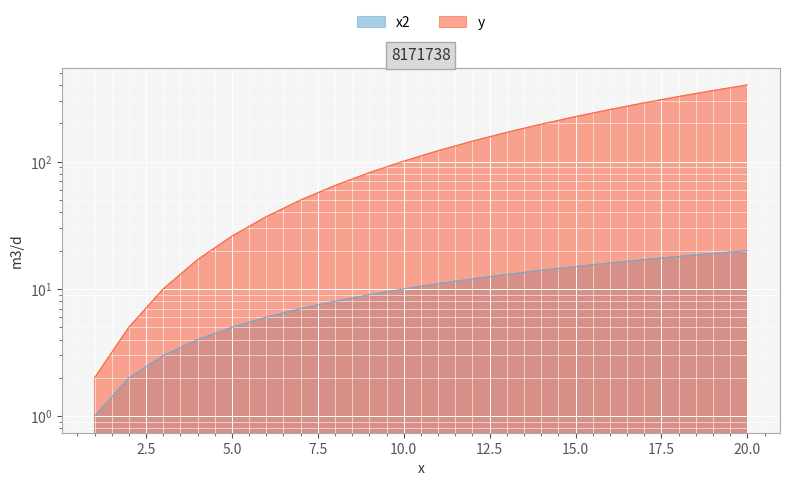

The x2 series shows 4 at 1. True or false?

False